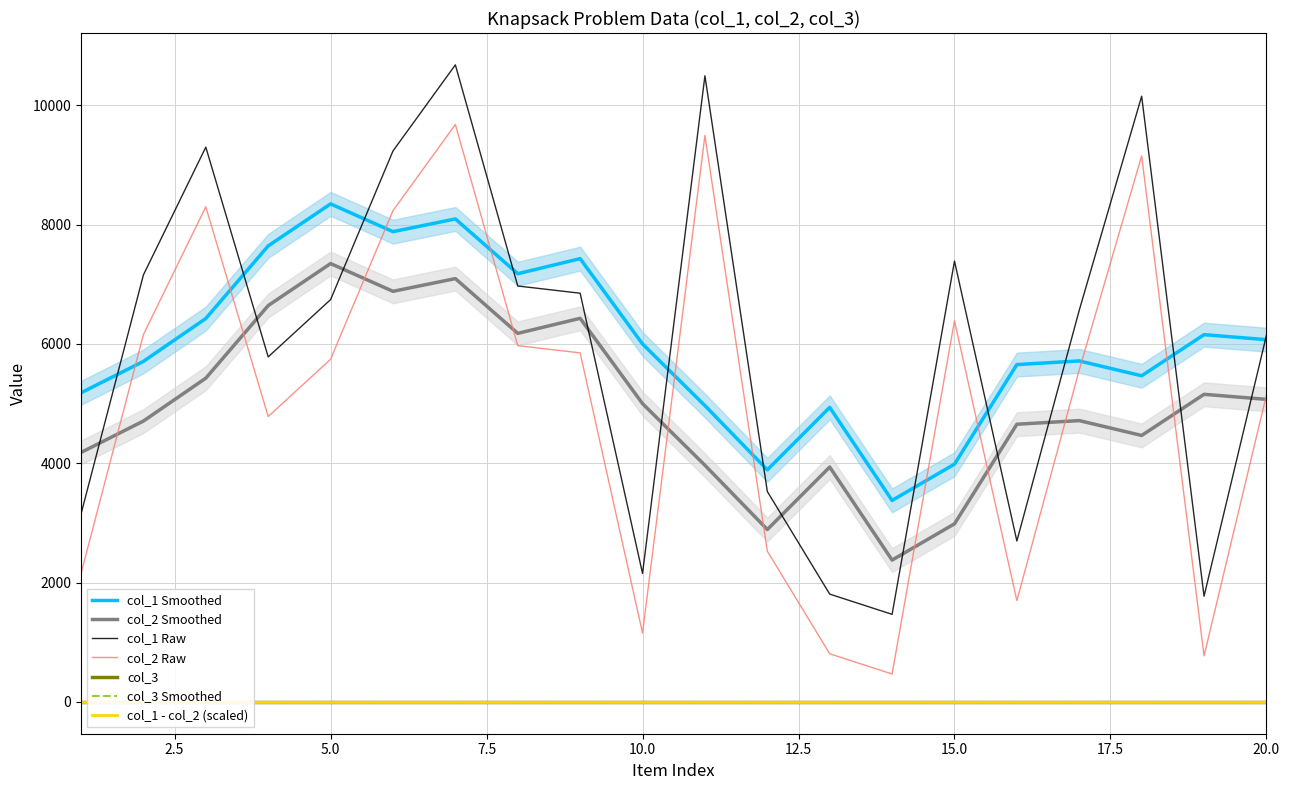

What is the value of the col_2 point at the 3rd from the left?

8298